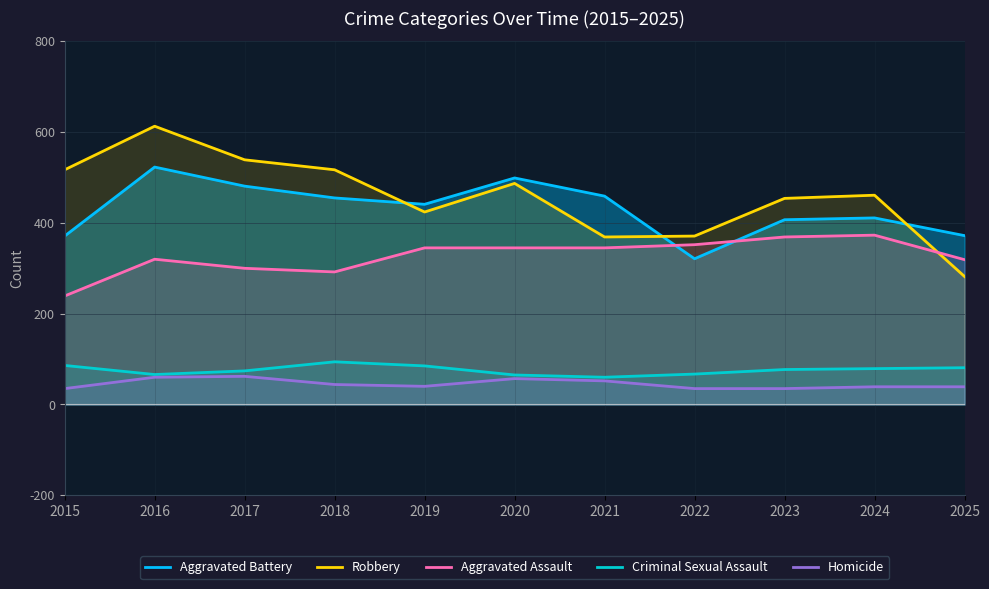

Where is Aggravated Battery nearest to the value 422?

2024